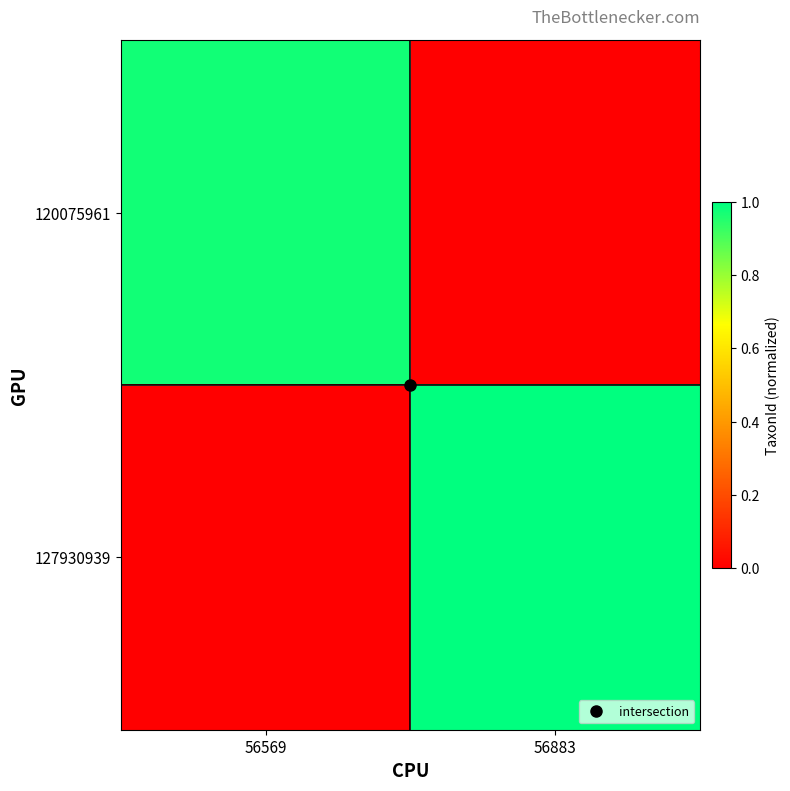

Between 56883 and 56569, which is larger?

56569